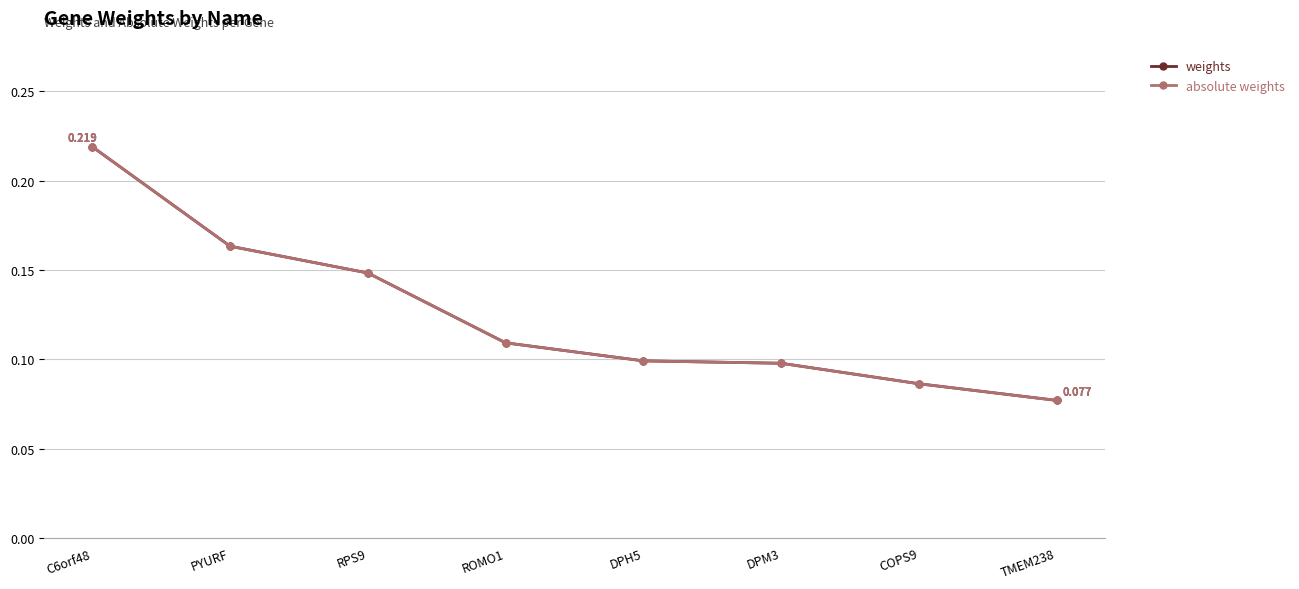

Between DPM3 and COPS9, which is larger?

DPM3